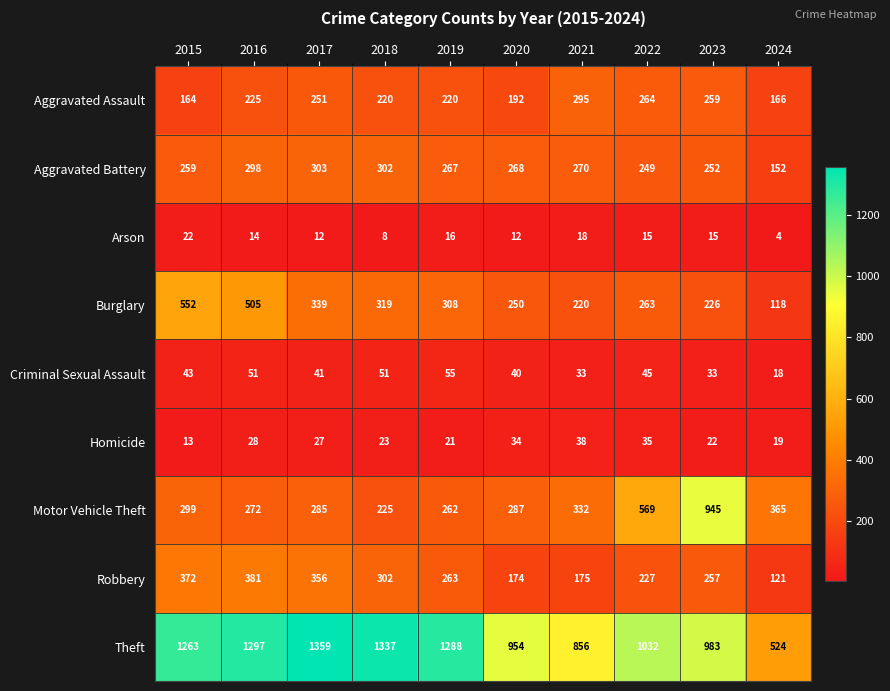

What is the difference between the Theft values at 2019 and 2021?

432